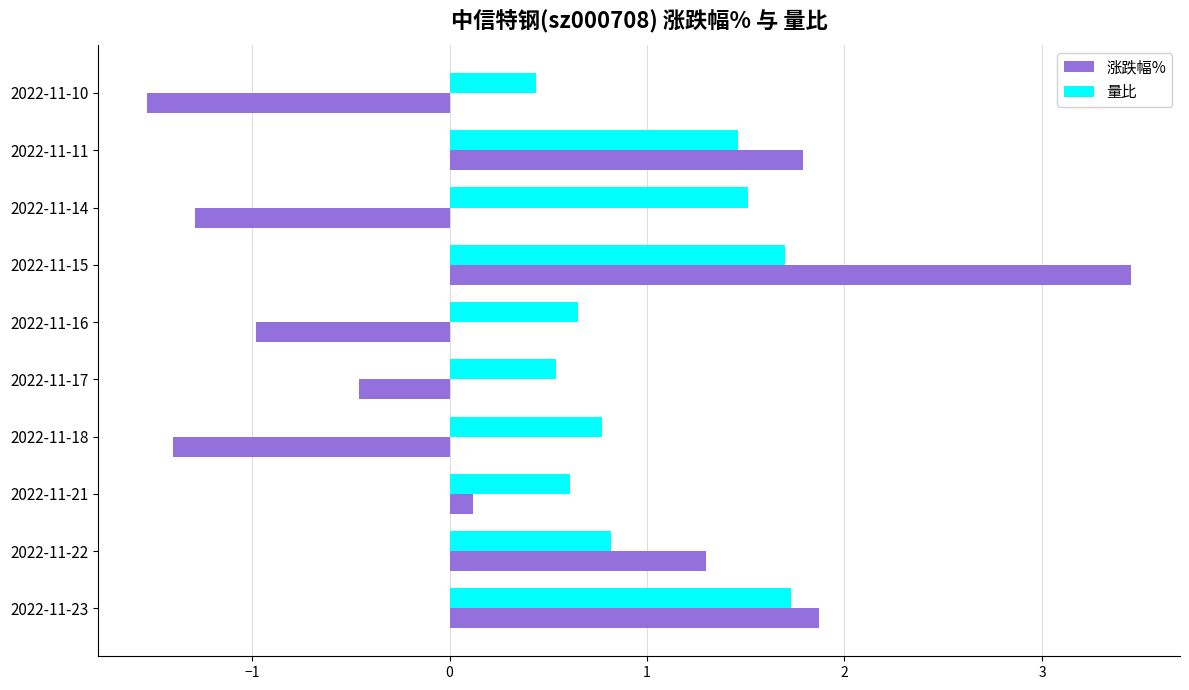

Which series has the largest total across all categories?

量比